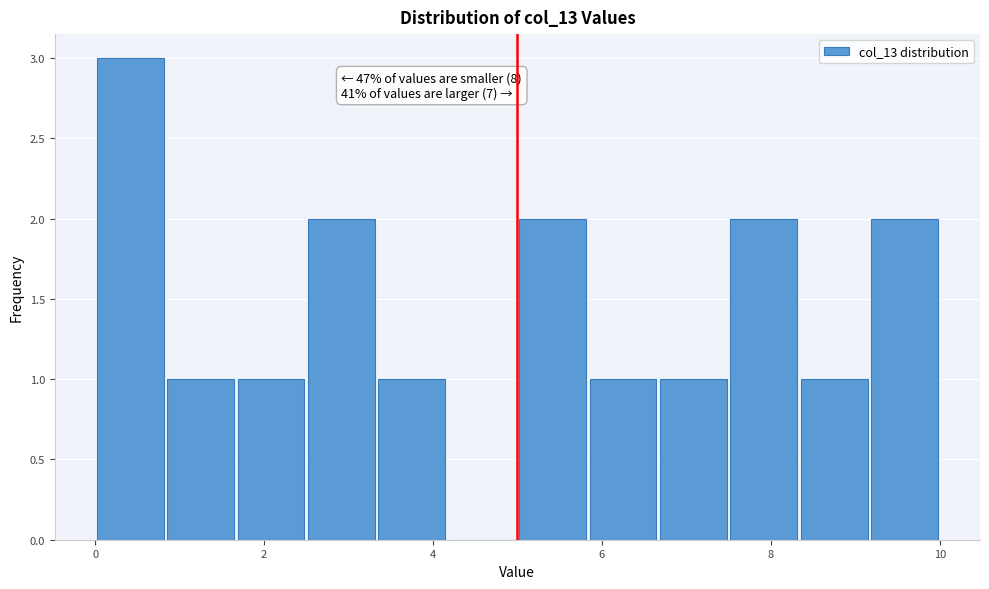

Which range on the x-axis has the tallest bar?

0.0 to 0.8